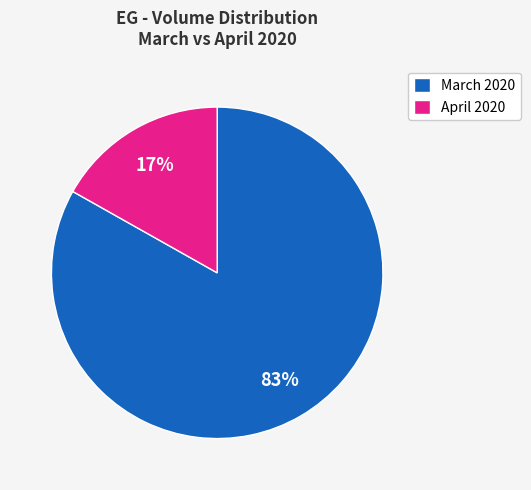

Do March 2020 and April 2020 together represent more than half of the pie?

Yes